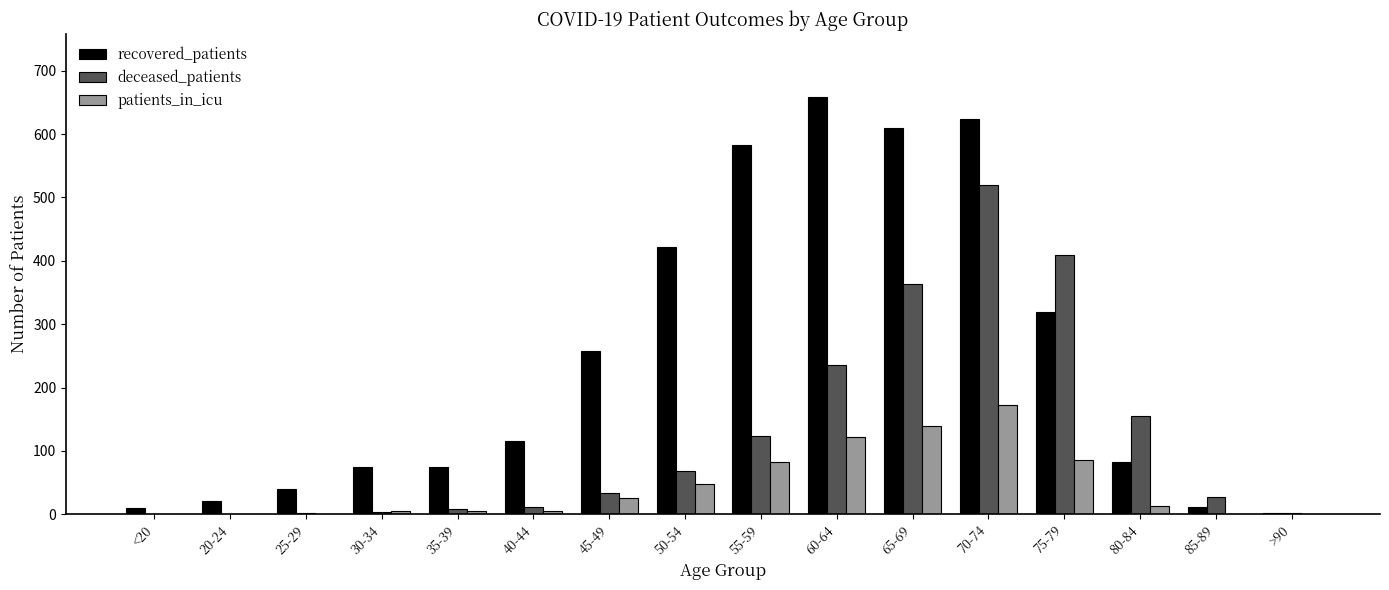

Between 50-54 and 70-74, which series saw the biggest shift?

deceased_patients